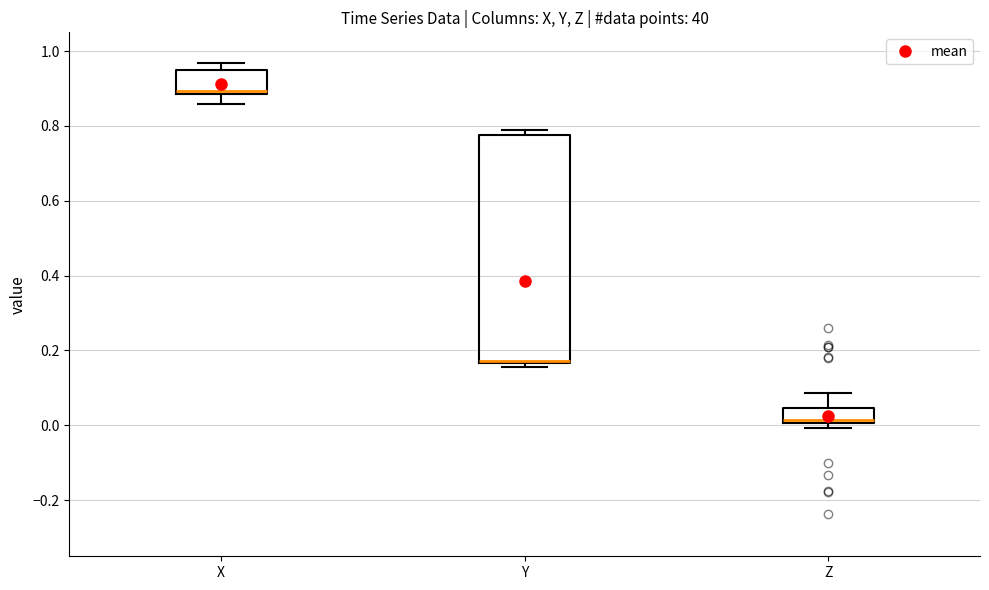

Reading left to right, read every box against the y-axis: the position of its median line, the range the box covers, and the ends of its whiskers. The values are not printed on the chart, so give them approximately, as read against the axis.

X: median 0.90, box 0.88 to 0.94, whiskers 0.86 to 0.96
Y: median 0.18, box 0.16 to 0.78, whiskers 0.16 (just below the box's lower edge) to 0.78 (just above the box's upper edge)
Z: median 0.02, box 0.00 to 0.04, whiskers 0.00 (just below the box's lower edge) to 0.08